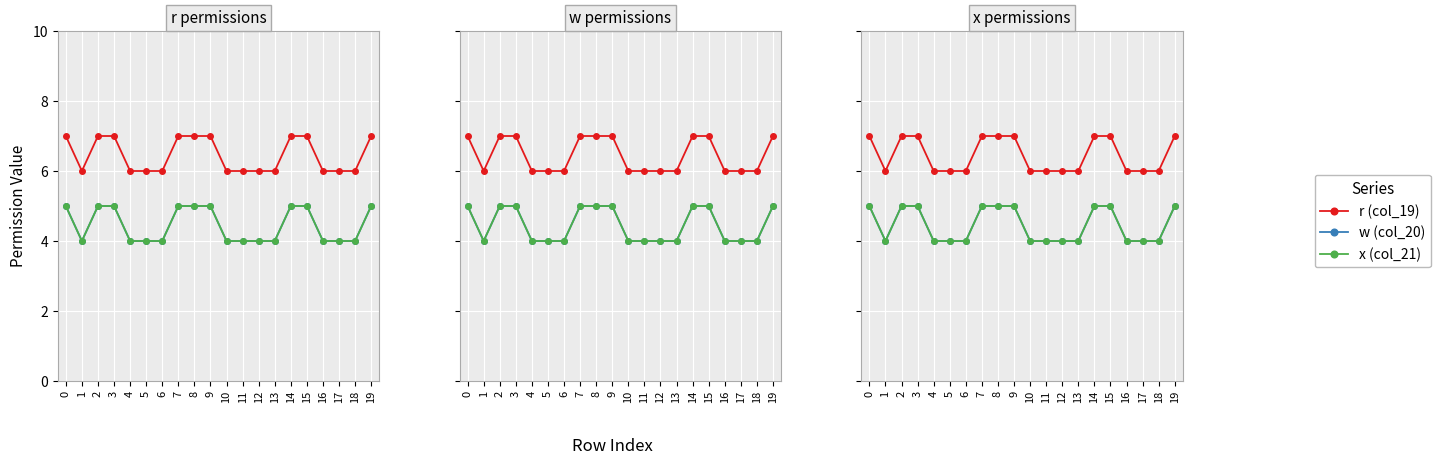

Reading left to right, transcribe all the data shown in this chart.

r (col_19): 0=7	1=6	2=7	3=7	4=6	5=6	6=6	7=7	8=7	9=7	10=6	11=6	12=6	13=6	14=7	15=7	16=6	17=6	18=6	19=7
w (col_20): 0=5	1=4	2=5	3=5	4=4	5=4	6=4	7=5	8=5	9=5	10=4	11=4	12=4	13=4	14=5	15=5	16=4	17=4	18=4	19=5
x (col_21): 0=5	1=4	2=5	3=5	4=4	5=4	6=4	7=5	8=5	9=5	10=4	11=4	12=4	13=4	14=5	15=5	16=4	17=4	18=4	19=5